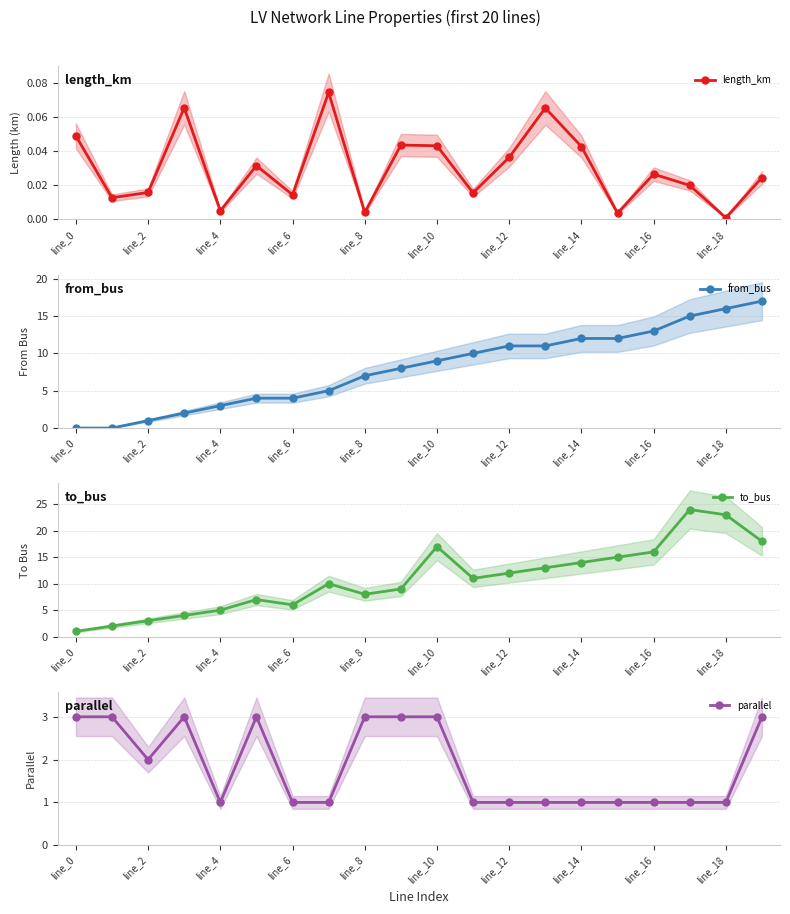

What is the average value of the parallel series?

1.9